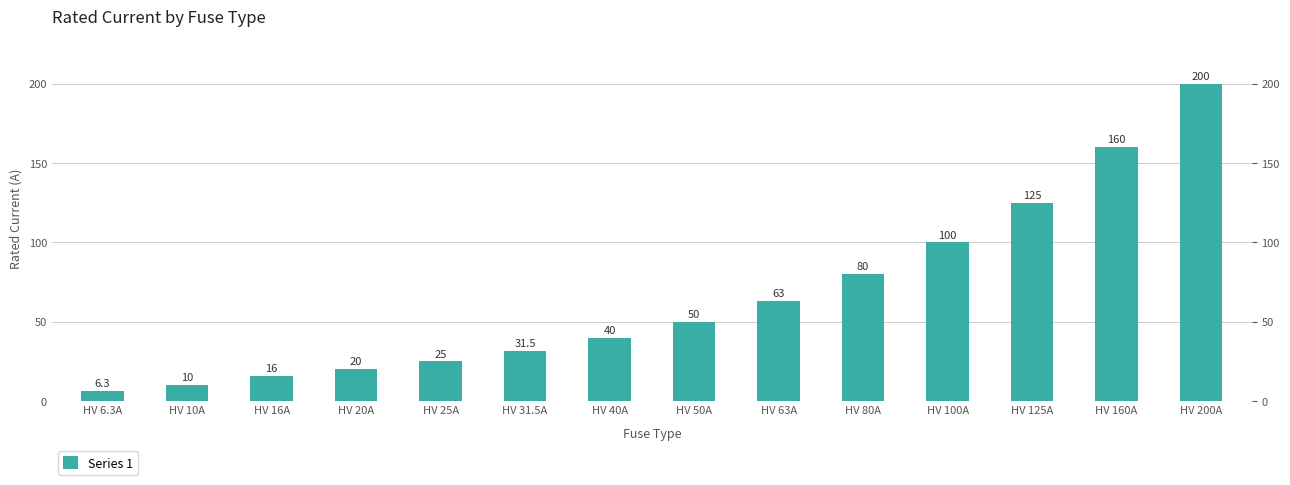

What is the maximum value shown in the chart?

200.0